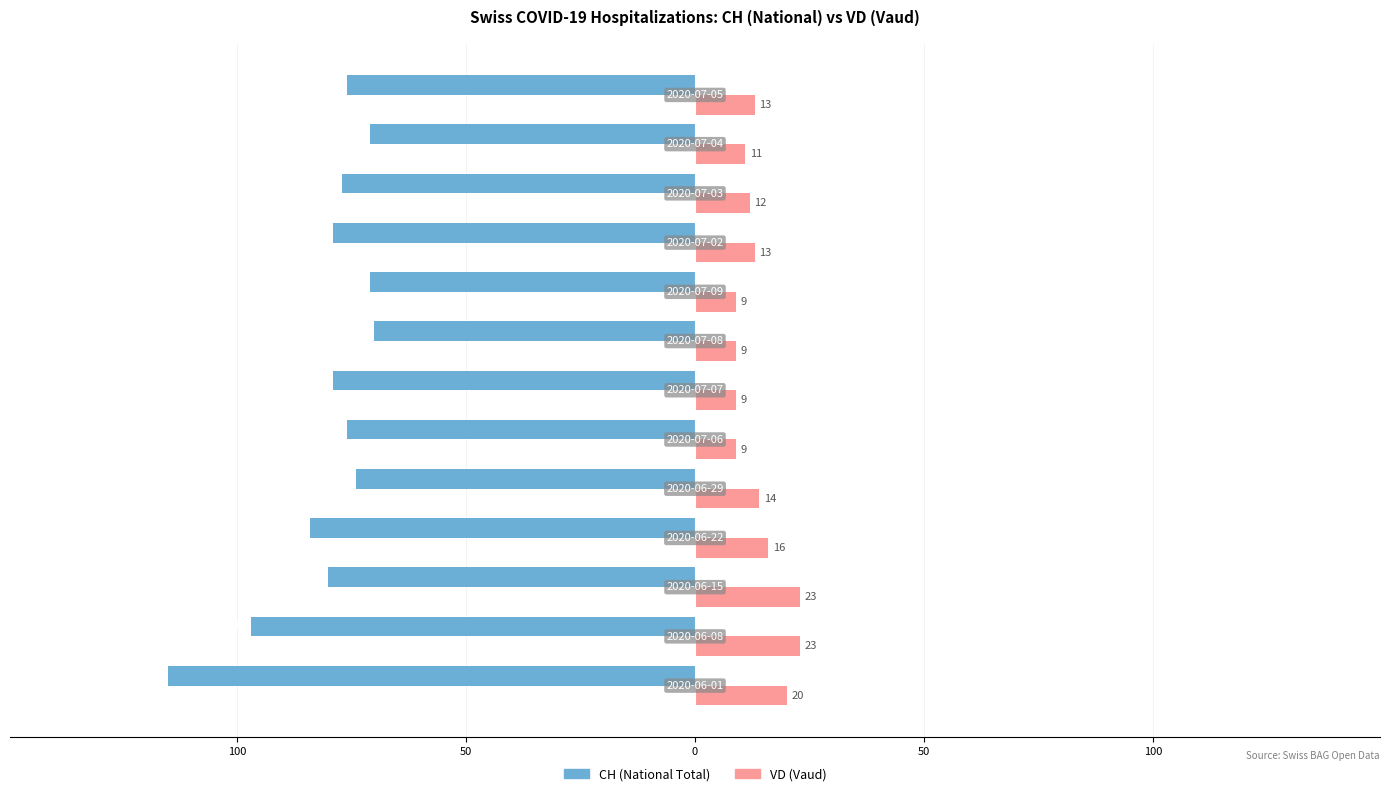

What are all the series names shown in the legend?

CH (National Total), VD (Vaud)